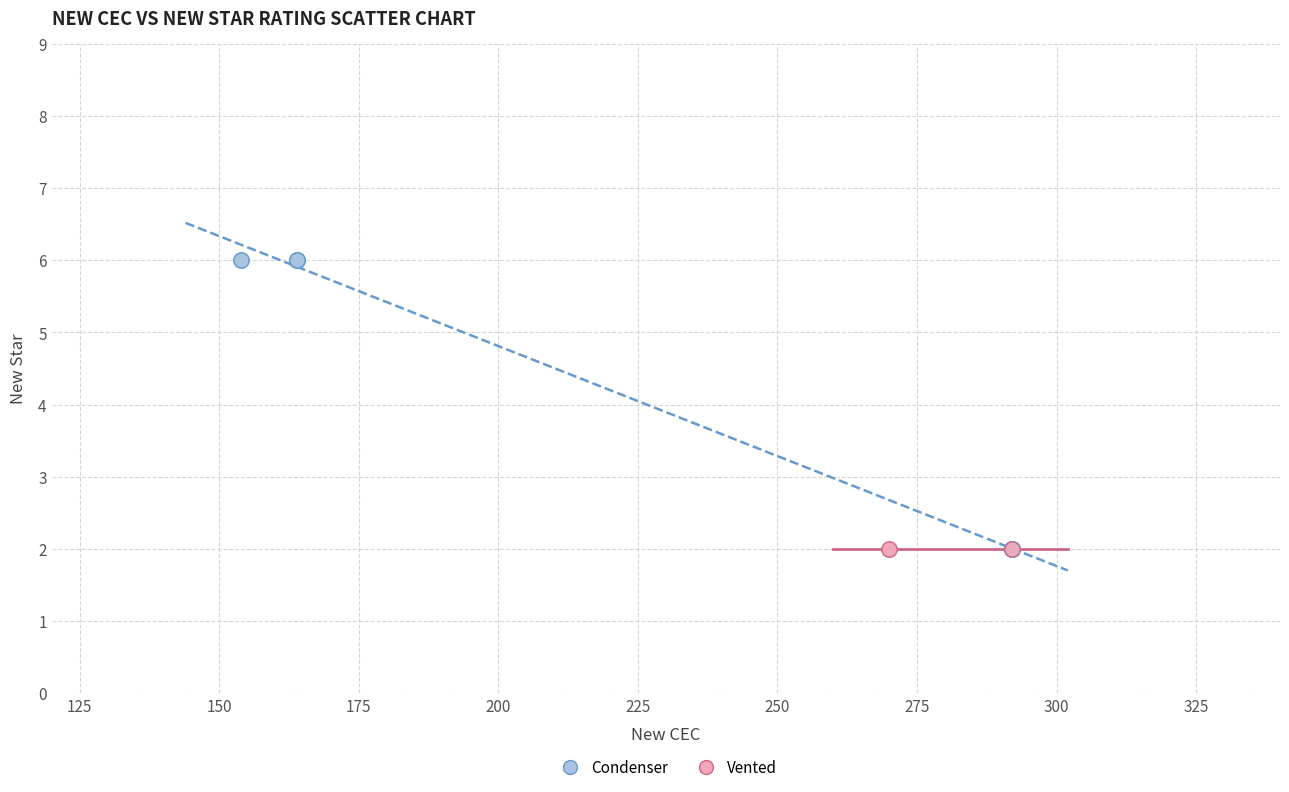

Which series contains the highest Y value?

Condenser